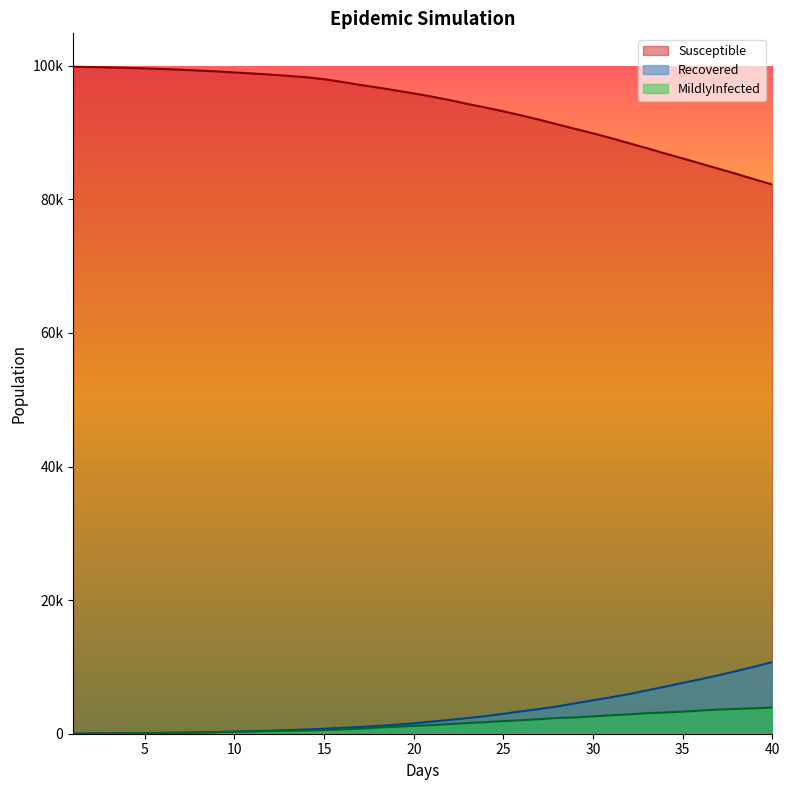

Read the MildlyInfected value at 24.0, to the nearest 100.

1700